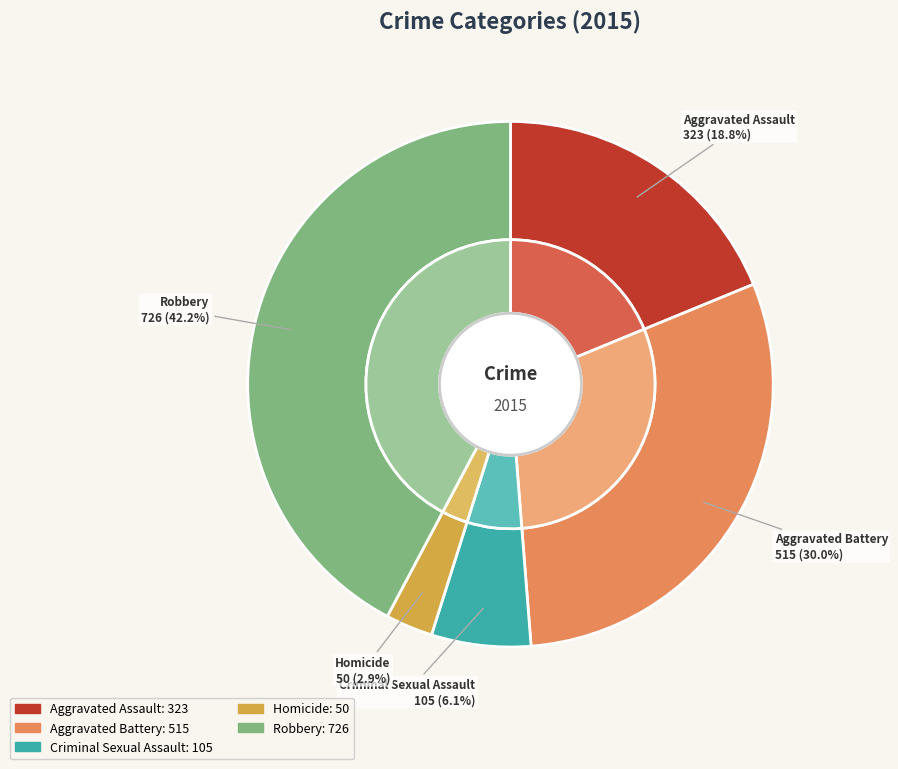

To the nearest percent, what is the average slice percentage?

20%